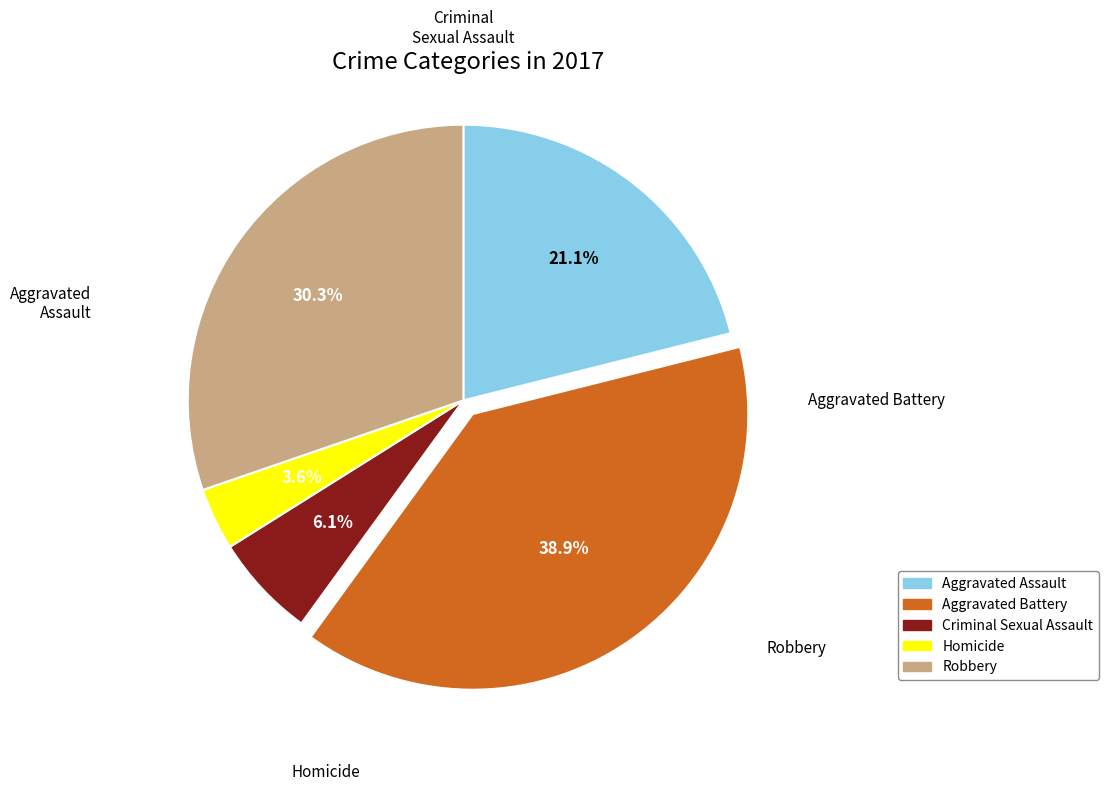

What portion of the pie excludes Homicide?

96.4%